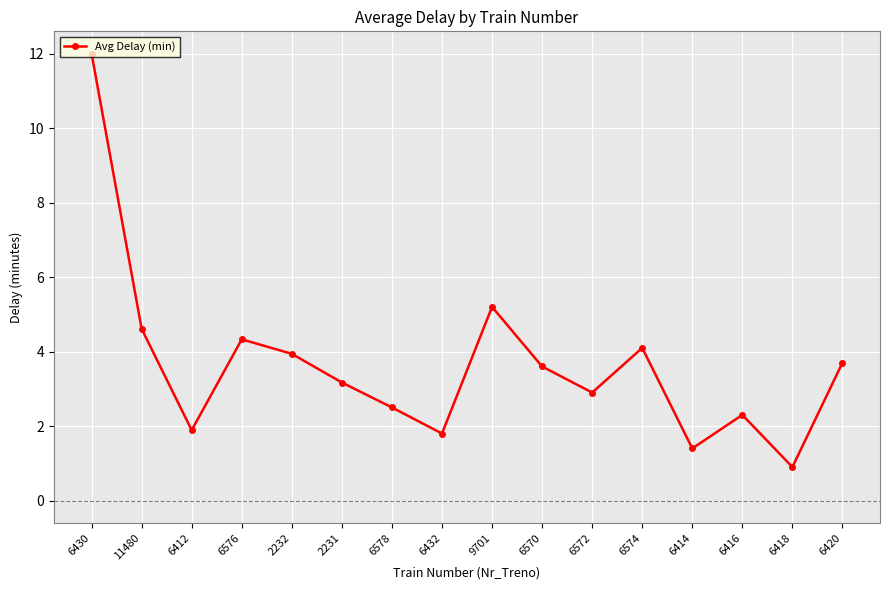

True or false: the data shows 6.2 at 6430.

False